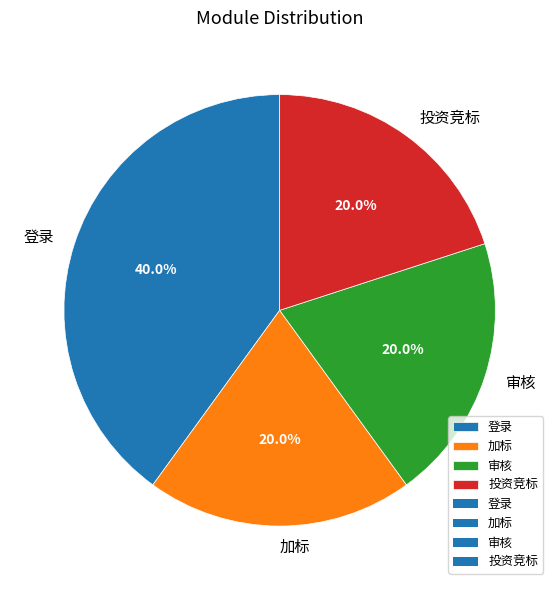

Do 加标 and 登录 together represent more than half of the pie?

Yes